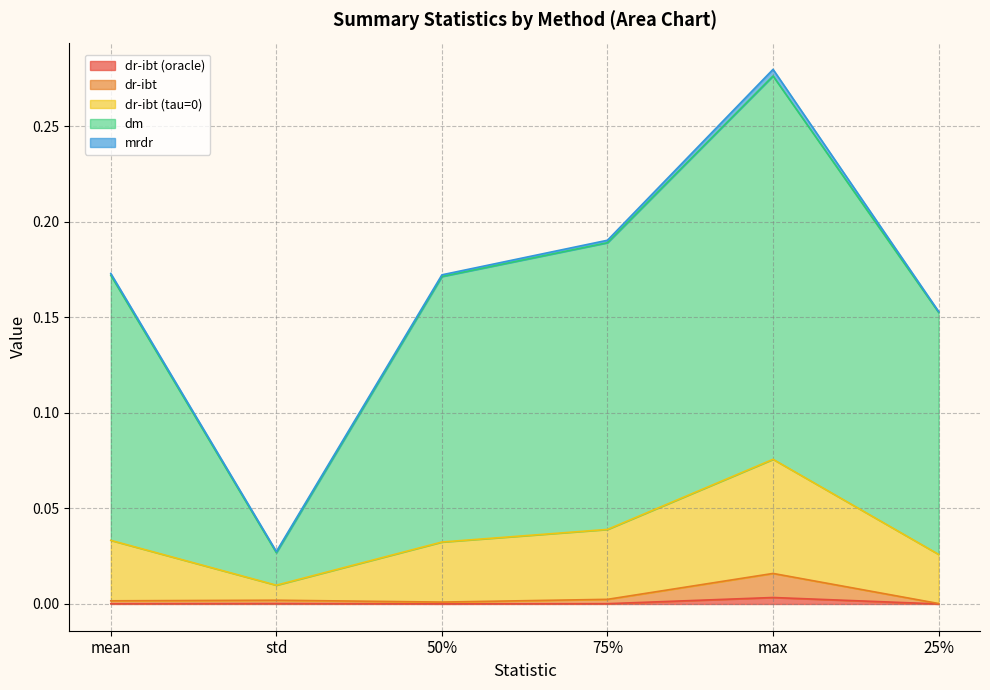

What is the total value across all series at mean?

0.2